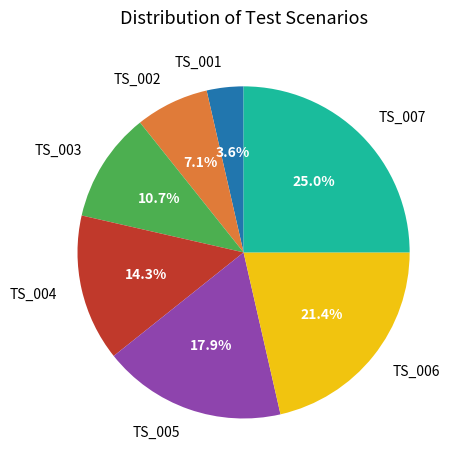

The TS_006 slice represents 21% of the pie. True or false?

True